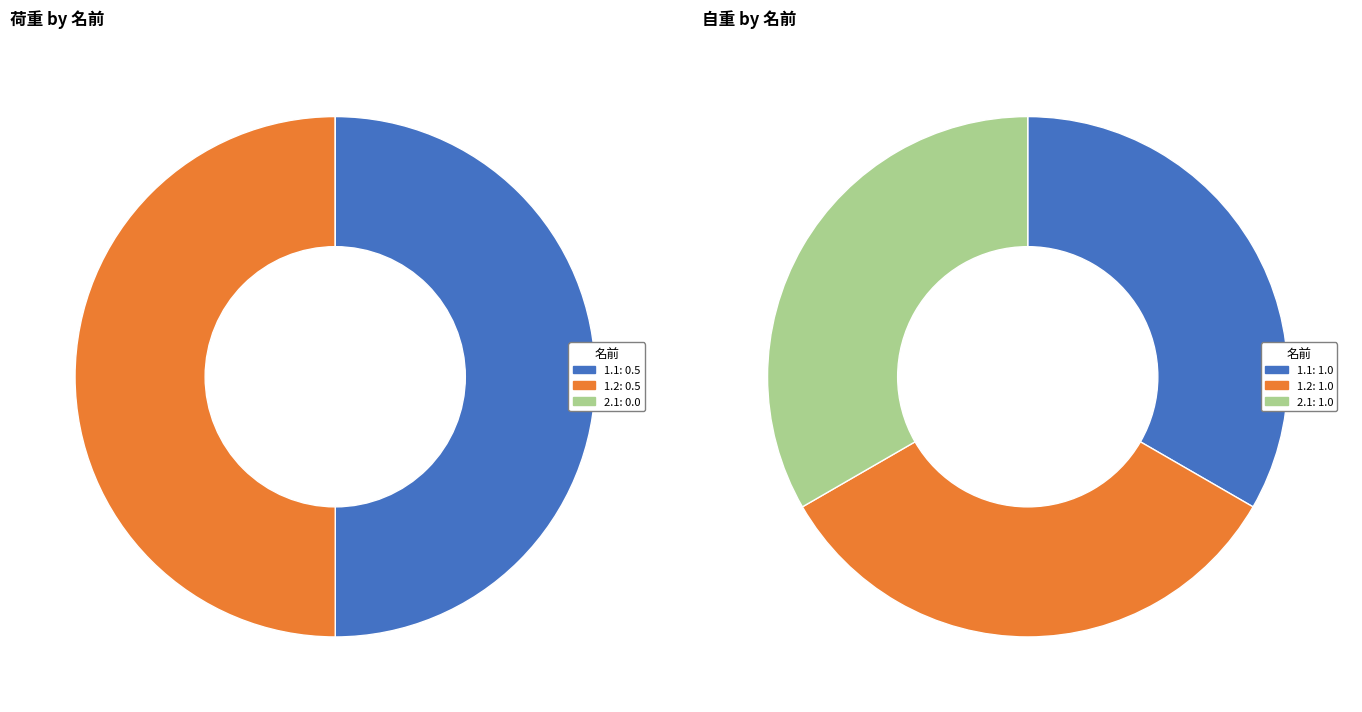

Which slice is the smallest?

2.1